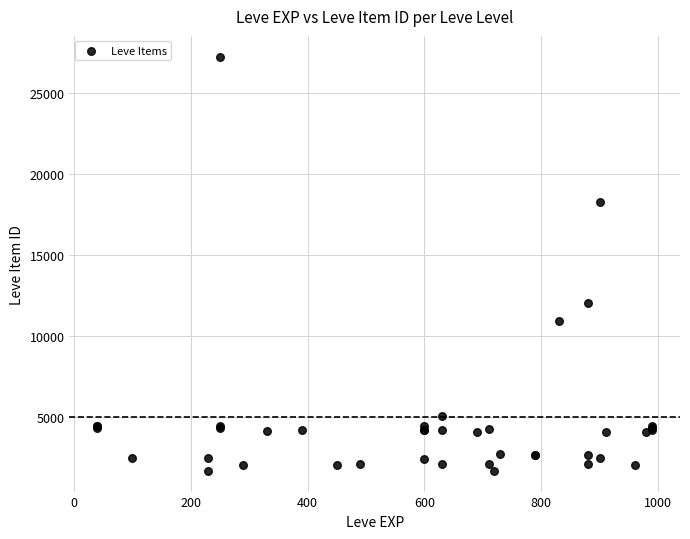

What Y value in the scatter plot is closest to 14448?

12018